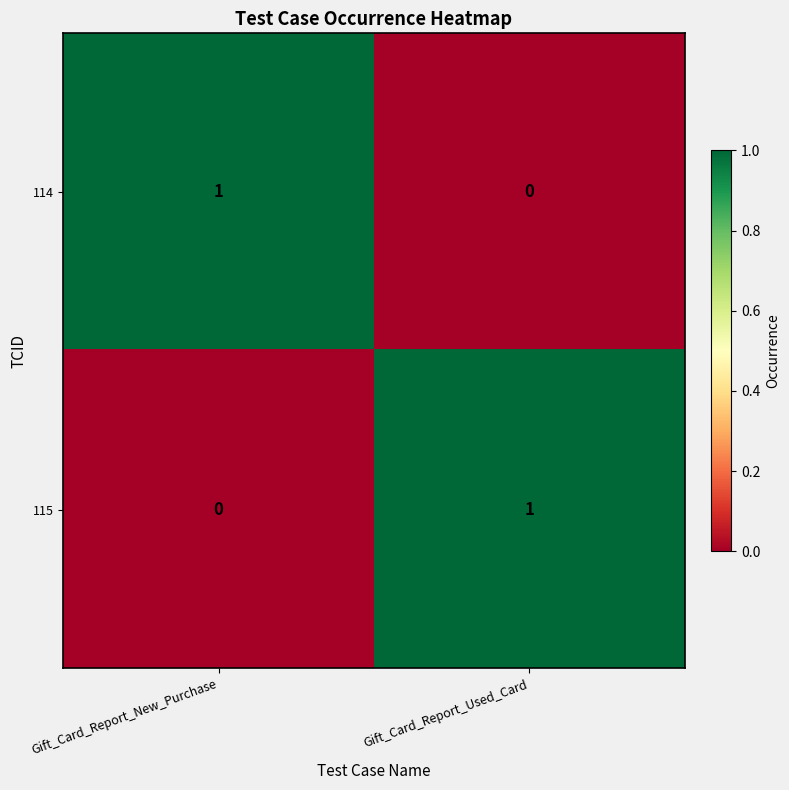

At which label does 114 reach its minimum?

Gift_Card_Report_Used_Card